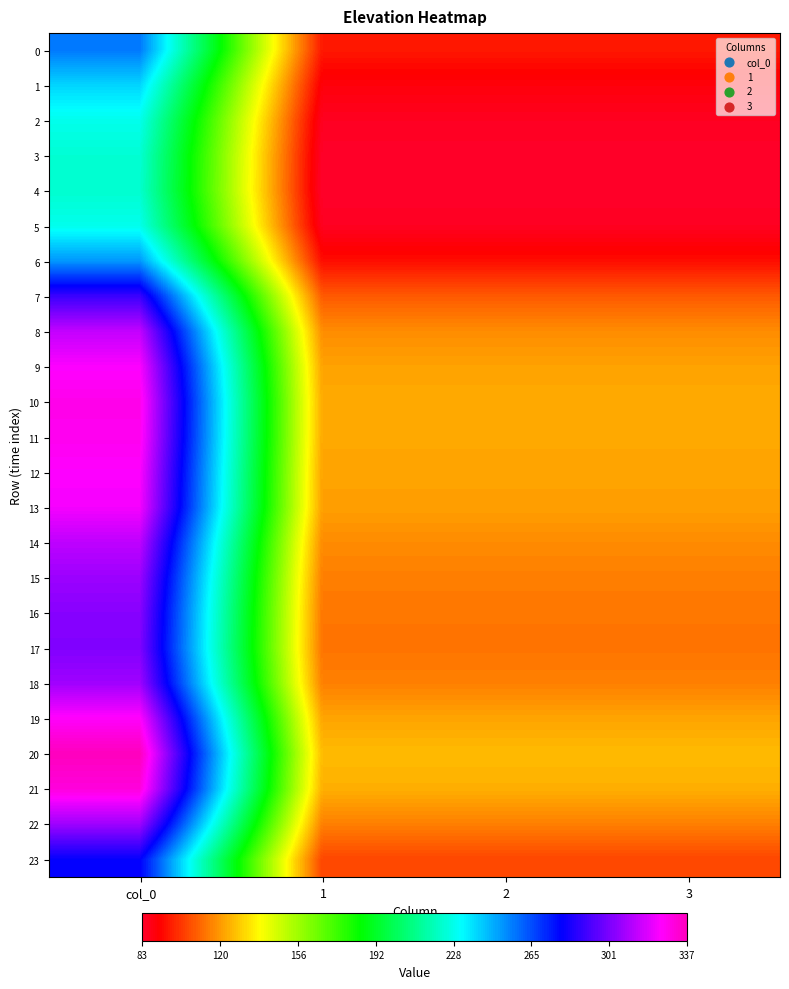

At 3, list the series in order from smallest to largest.

4, 3, 5, 2, 1, 6, 0, 23, 7, 17, 16, 15, 22, 18, 14, 8, 13, 9, 12, 19, 11, 10, 21, 20